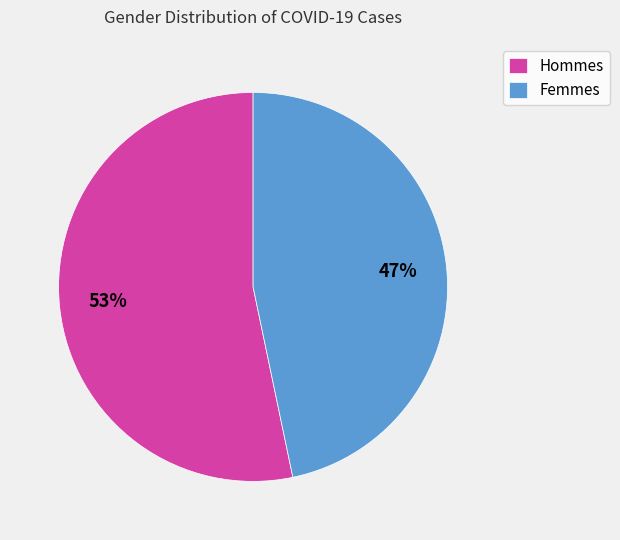

To the nearest percent, what is the combined percentage of Hommes and Femmes?

100%